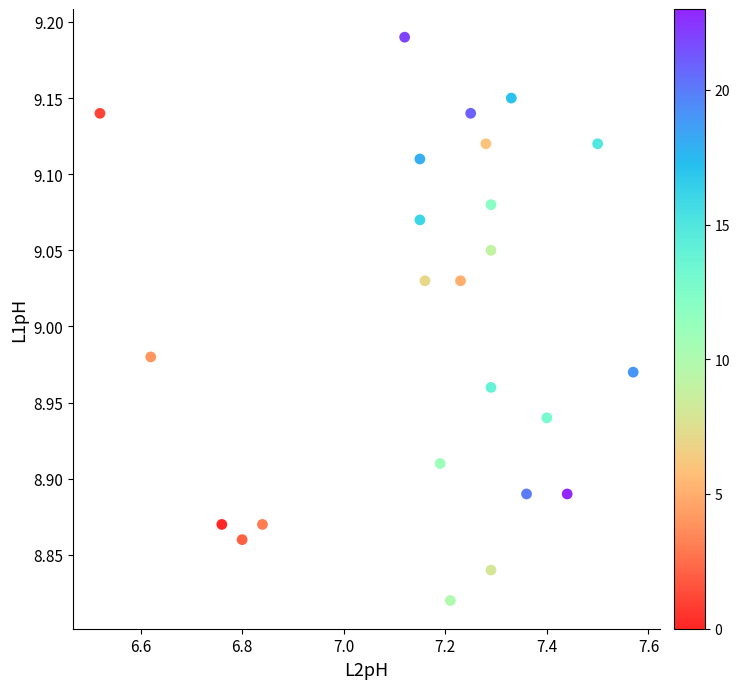

What is the range of Y values (max minus min)?

0.4